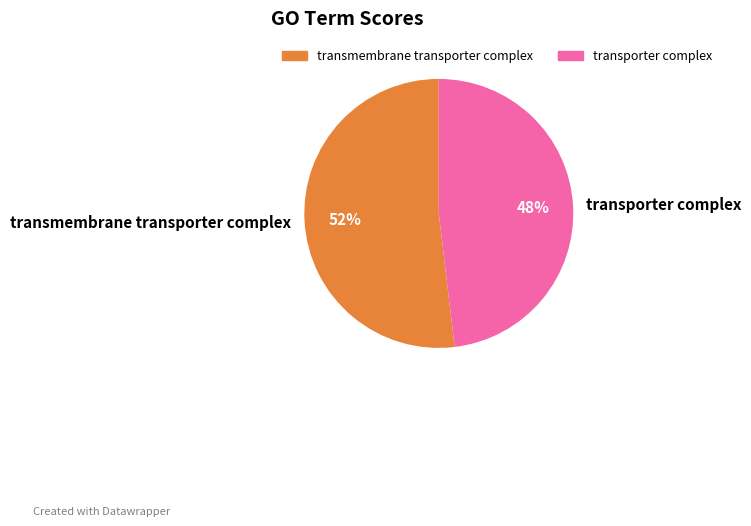

Is the sum of transporter complex and transmembrane transporter complex greater than half?

Yes